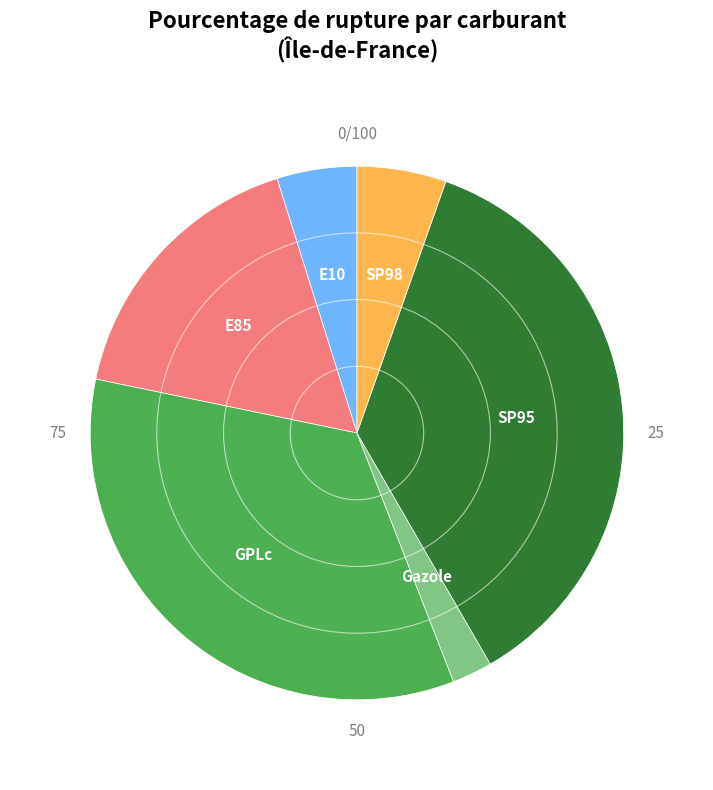

Is it true that E10 is 5% of the pie?

True